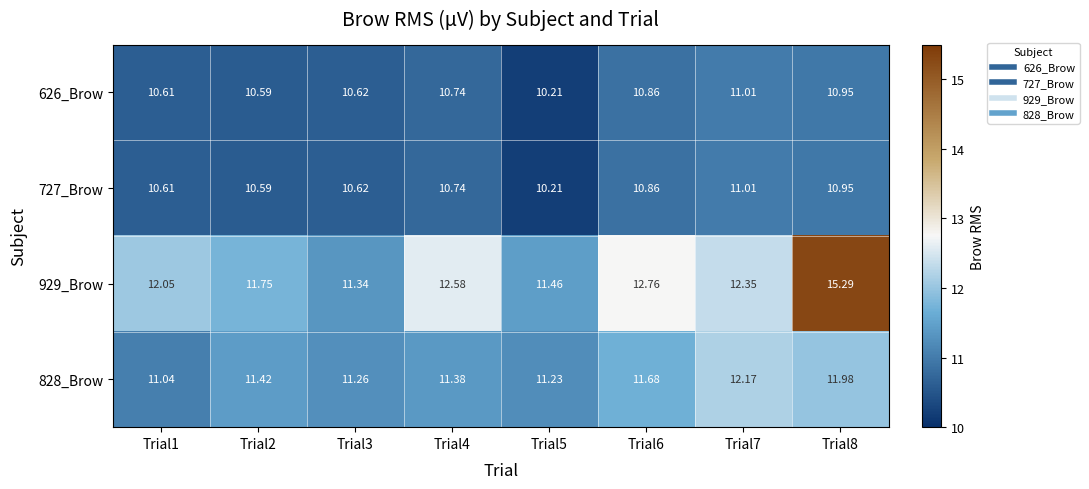

Is the value of 727_Brow at Trial3 greater than the value of 929_Brow at Trial2?

No